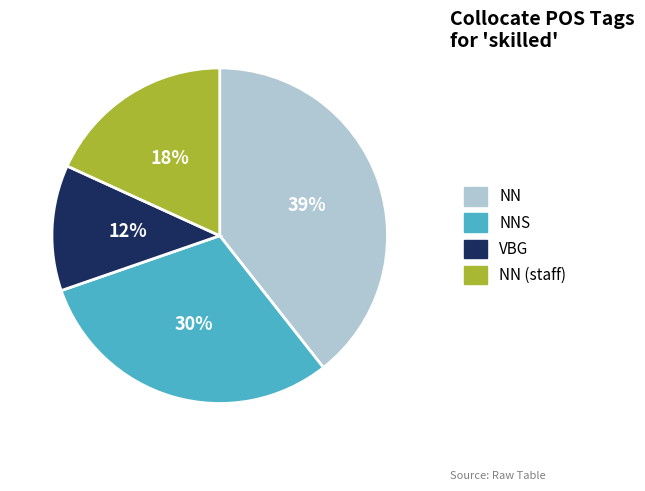

Is there any slice that represents more than half of the pie?

No